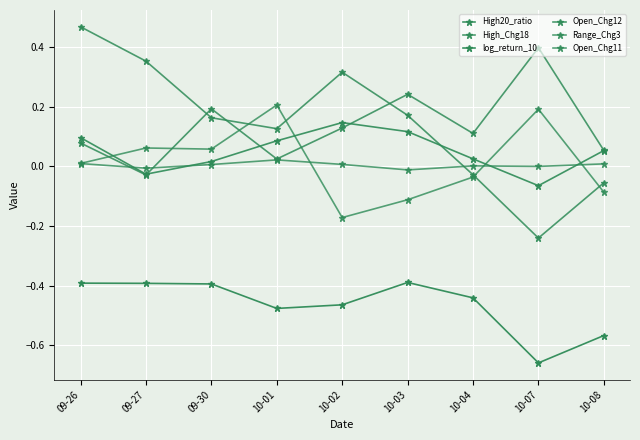

Does the chart display data point markers on the line(s)?

Yes